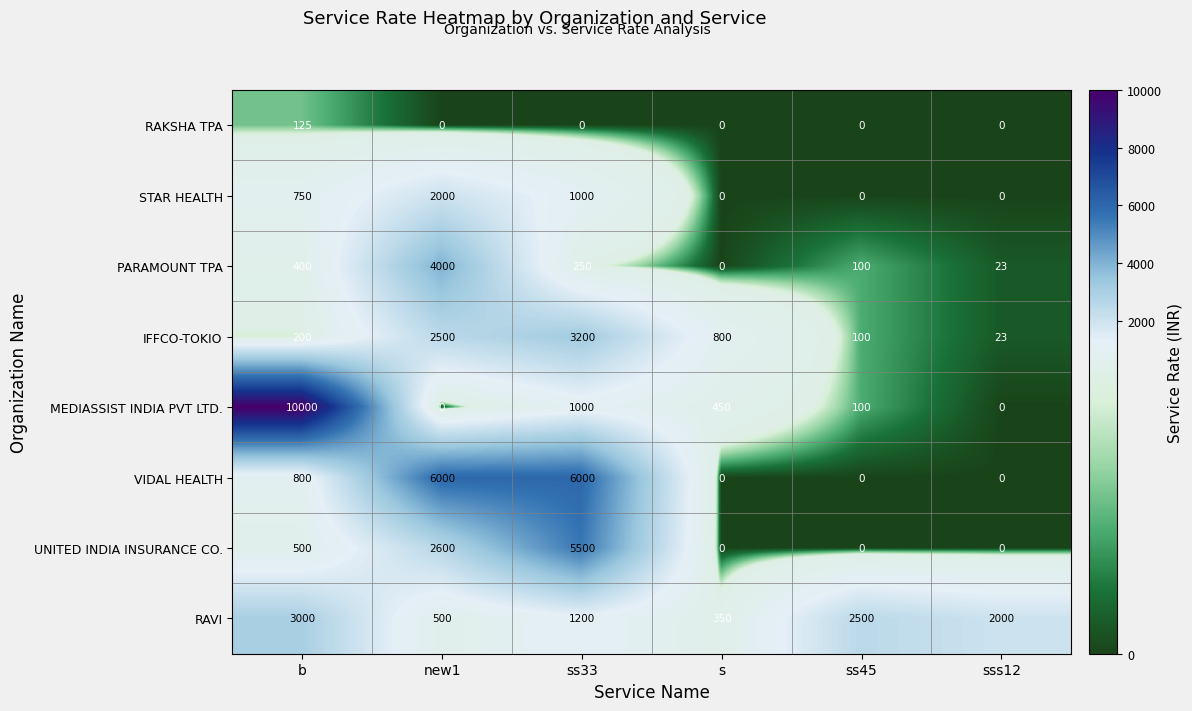

Which series has the largest range (max minus min)?

MEDIASSIST INDIA PVT LTD.